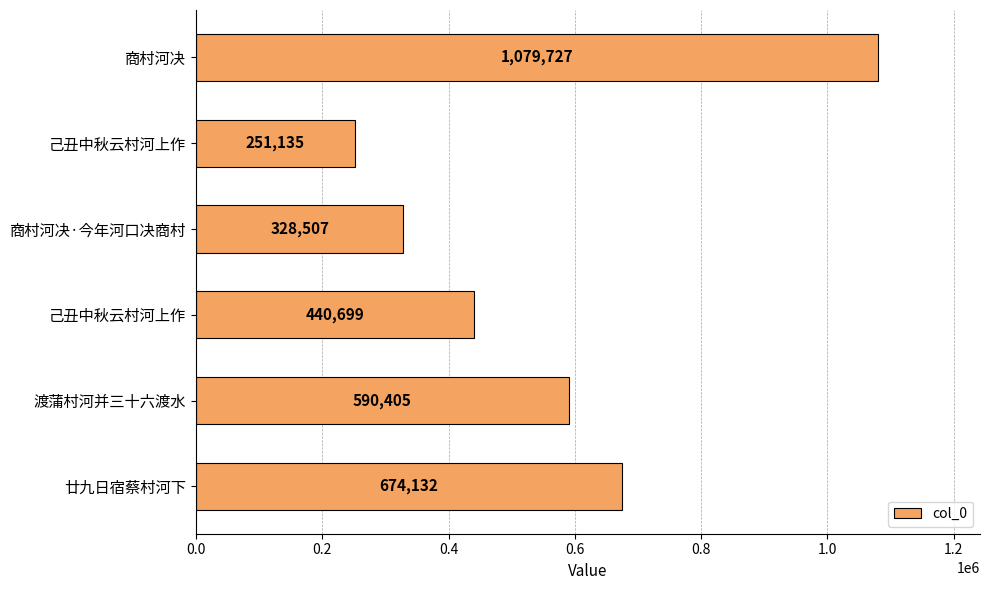

Where is the data nearest to the value 665431?

廿九日宿蔡村河下